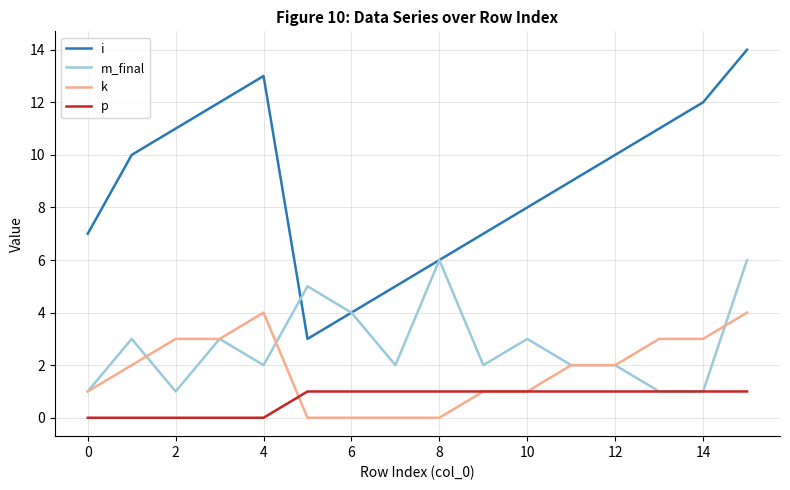

True or false: i and p intersect in this chart.

False